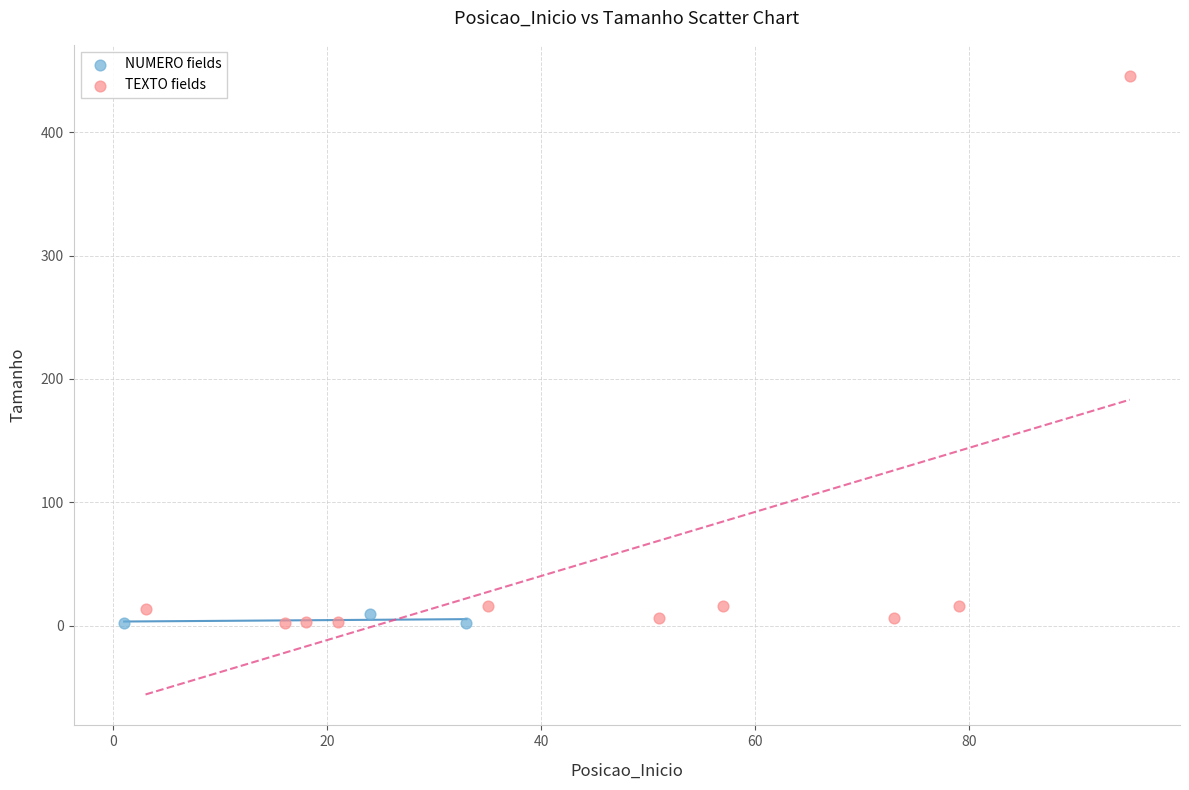

Which series reaches the maximum Y coordinate?

TEXTO fields